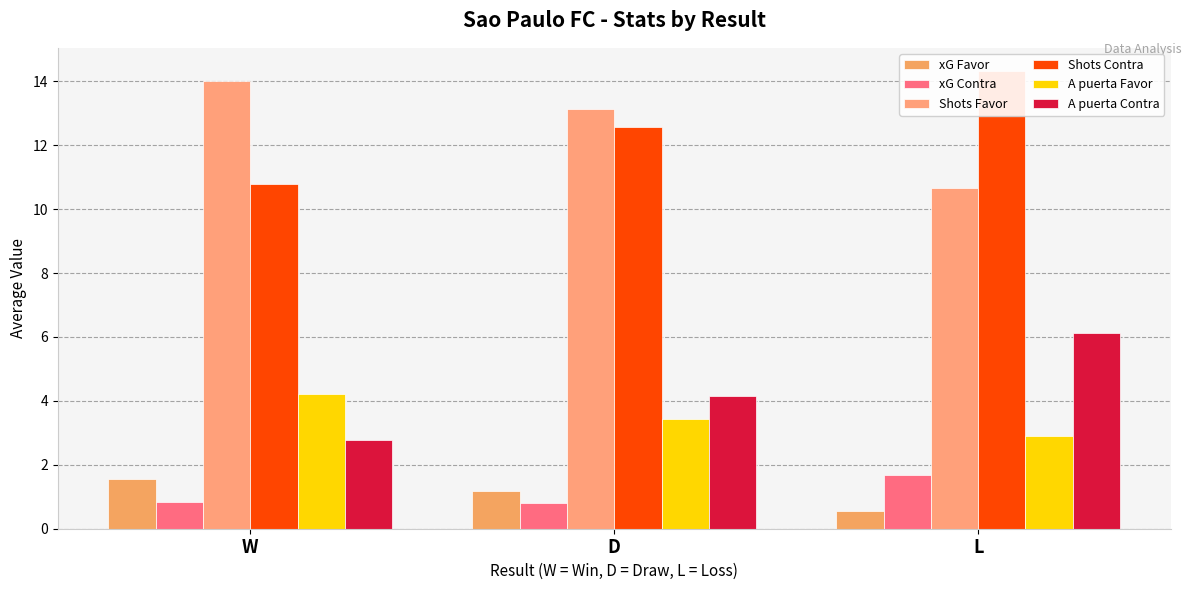

At which label is A puerta Contra closest to 4?

D